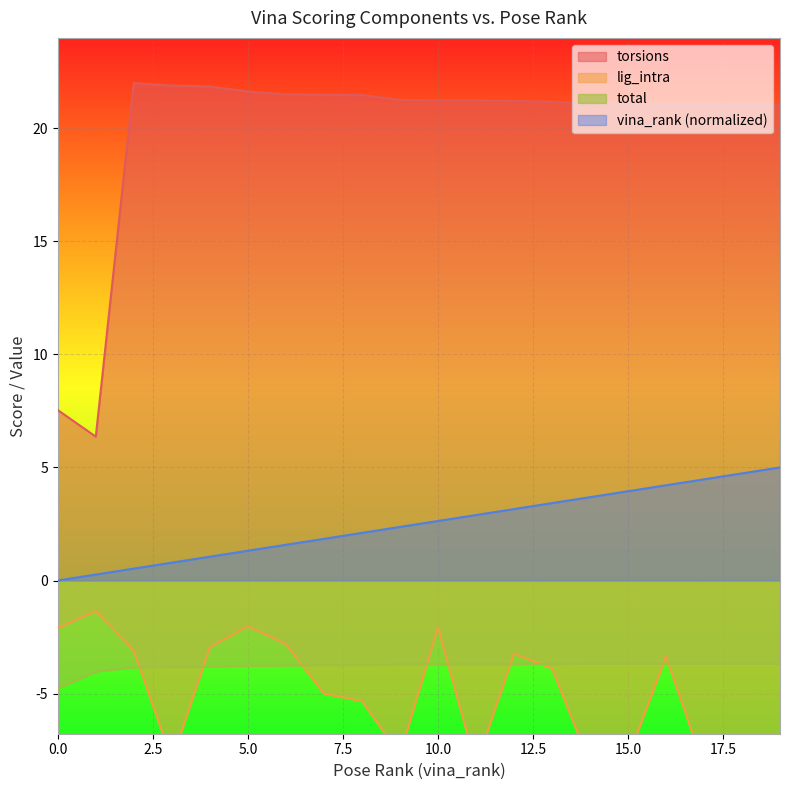

True or false: torsions has a value of 21.1 at 14.

True